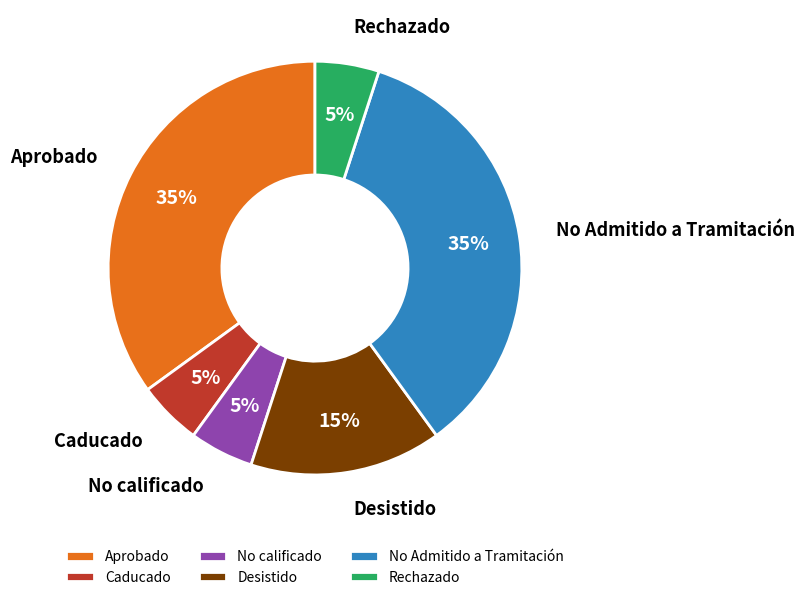

Which has a higher value, No Admitido a Tramitación or Rechazado?

No Admitido a Tramitación